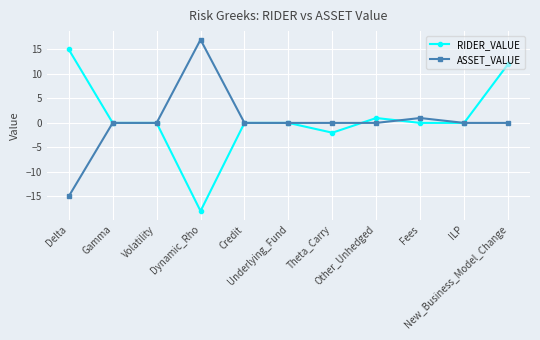

True or false: ASSET_VALUE has more than 0 points higher than both neighbors.

True